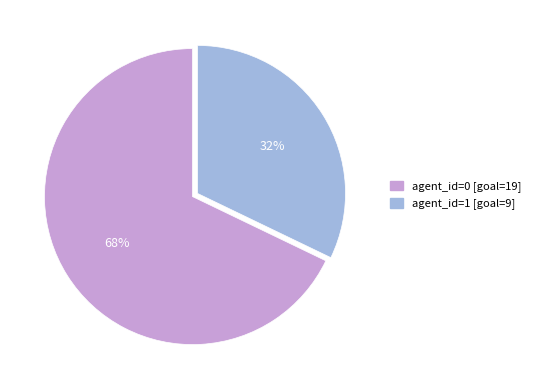

To the nearest percent, what is the average slice percentage?

50%